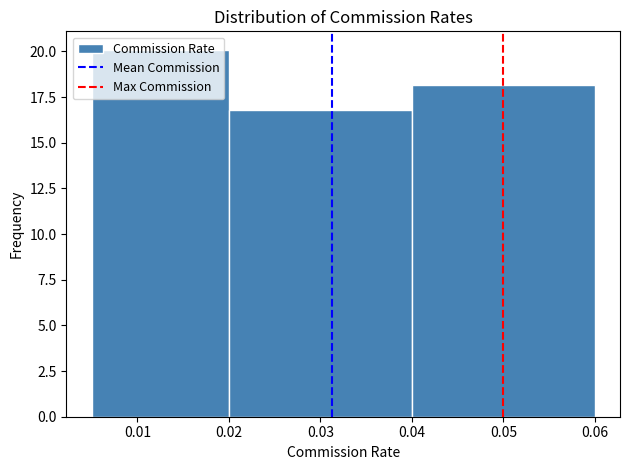

Reading left to right, transcribe this chart: for each bar, give the range it covers on the x-axis and its height. The values are not printed on the chart, so give them approximately, as read against the axis.

0.005 to 0.020: 20
0.020 to 0.040: 17
0.040 to 0.060: 18